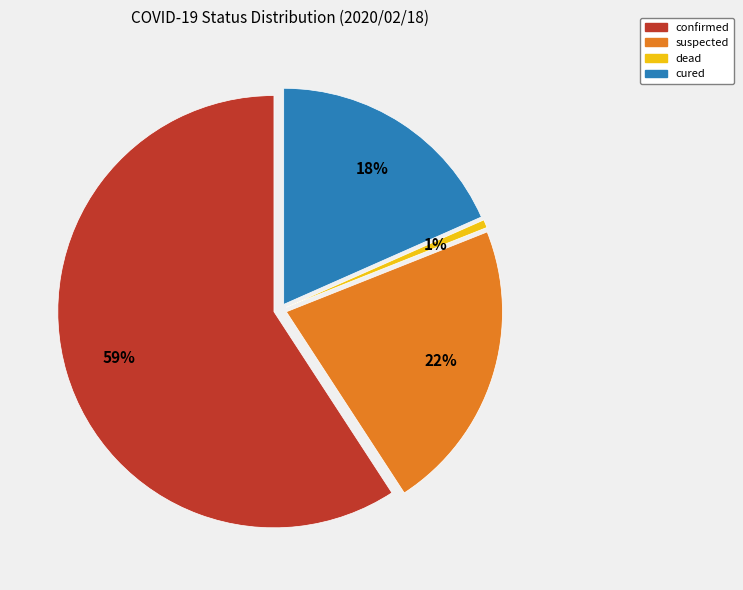

True or false: cured accounts for 18% of the total.

True